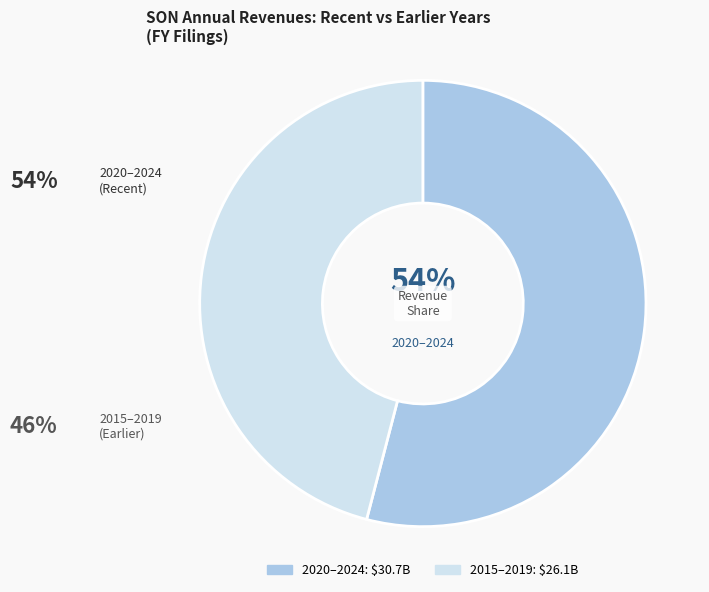

Is there any slice that represents more than half of the pie?

Yes